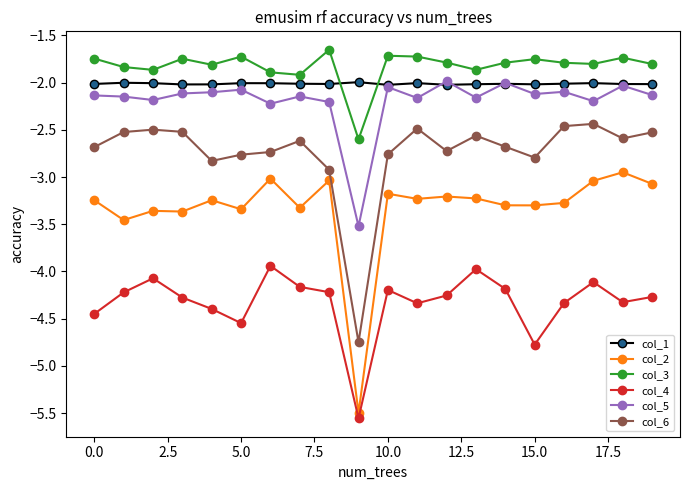

True or false: col_3 and col_2 intersect in this chart.

False